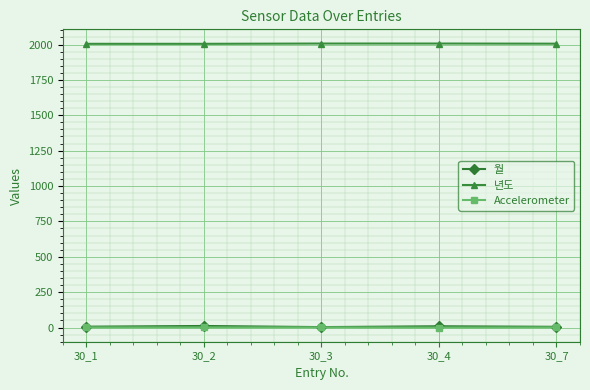

True or false: Accelerometer and 년도 intersect in this chart.

False